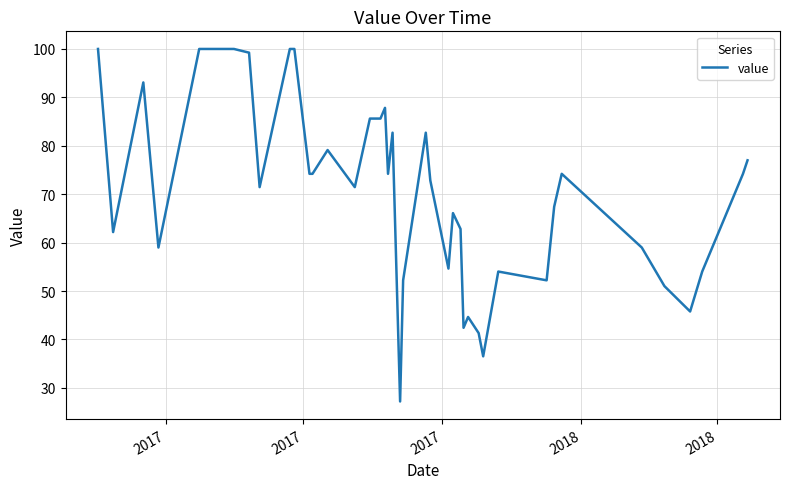

What is the difference between the maximum and minimum values?

72.8